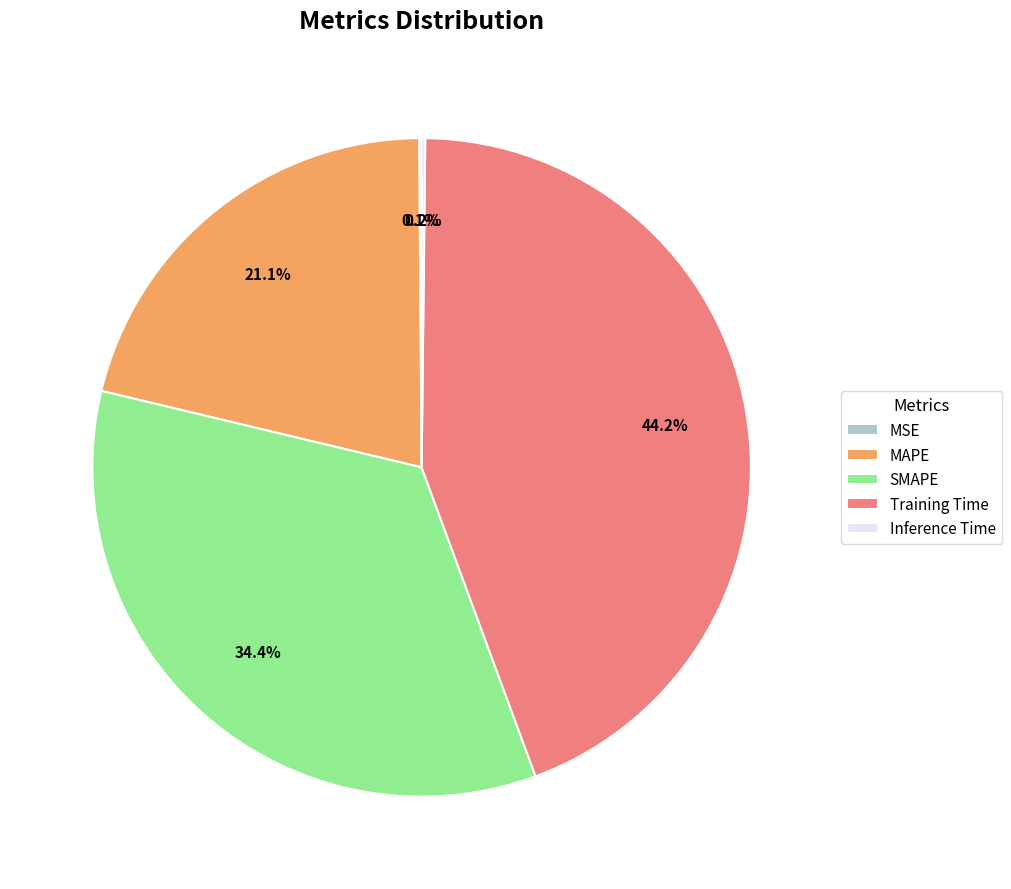

To the nearest percent, what is the average slice percentage?

20%